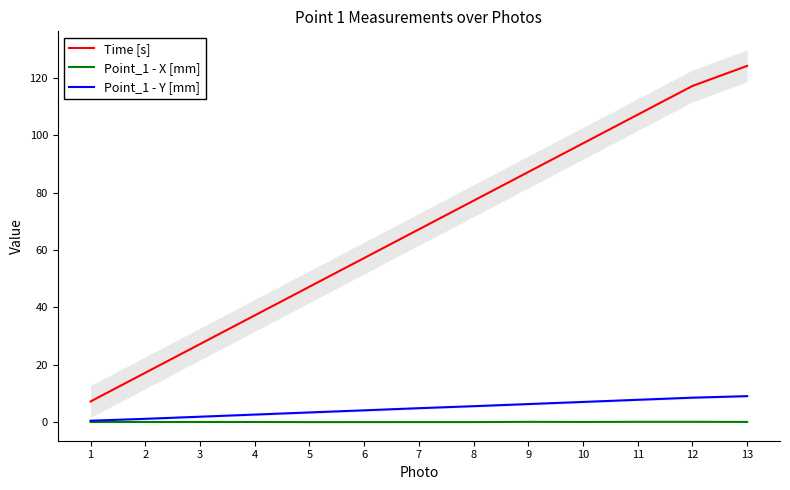

How many Point_1 - X [mm] values are between 0 and 1?

13